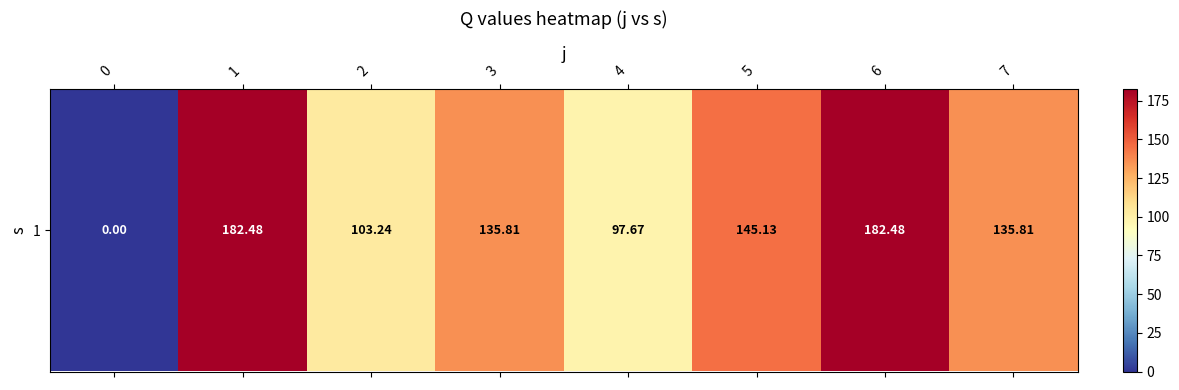

List the labels in order of value, smallest first.

0, 4, 2, 3, 7, 5, 6, 1